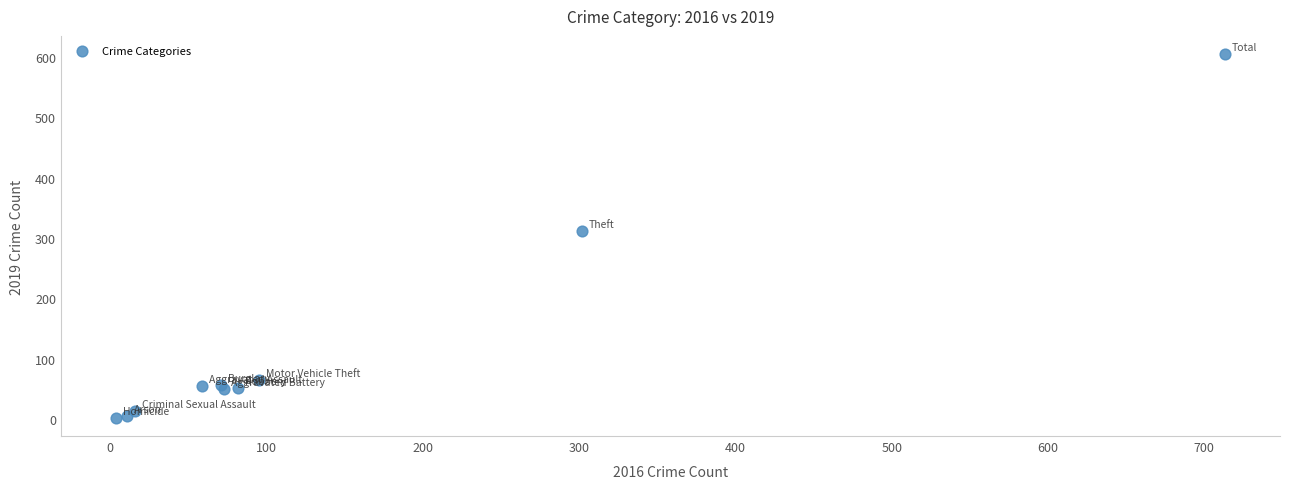

What Y value in the scatter plot is closest to 303?

311